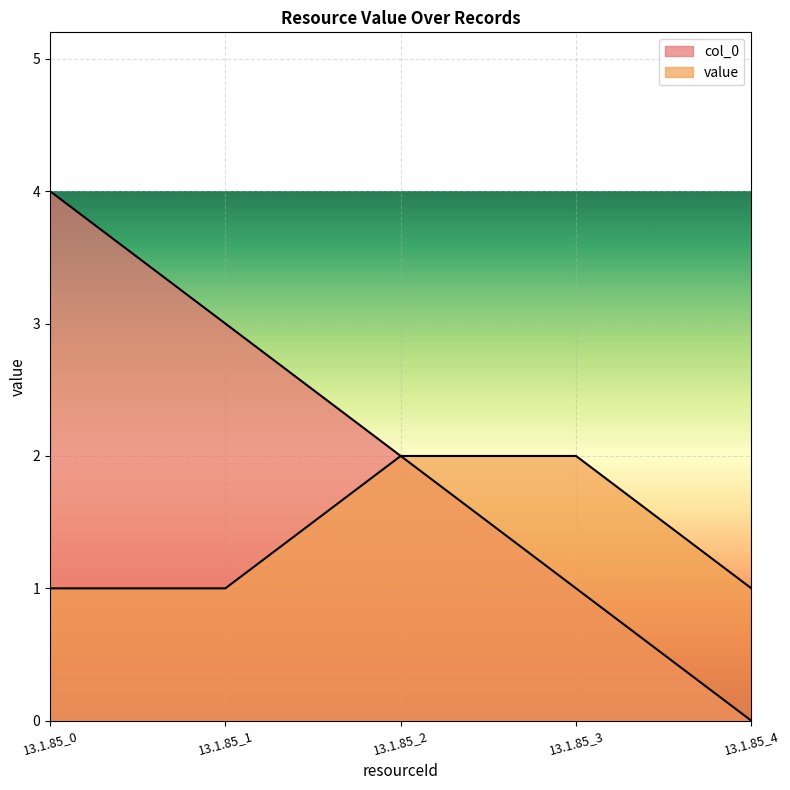

Count the number of data series in this chart.

2